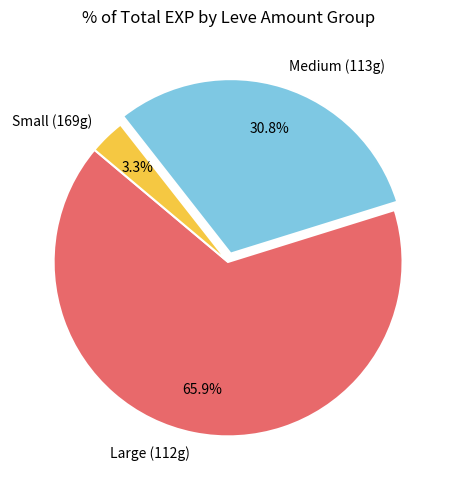

What is the smallest slice in the pie chart?

Small (169g)